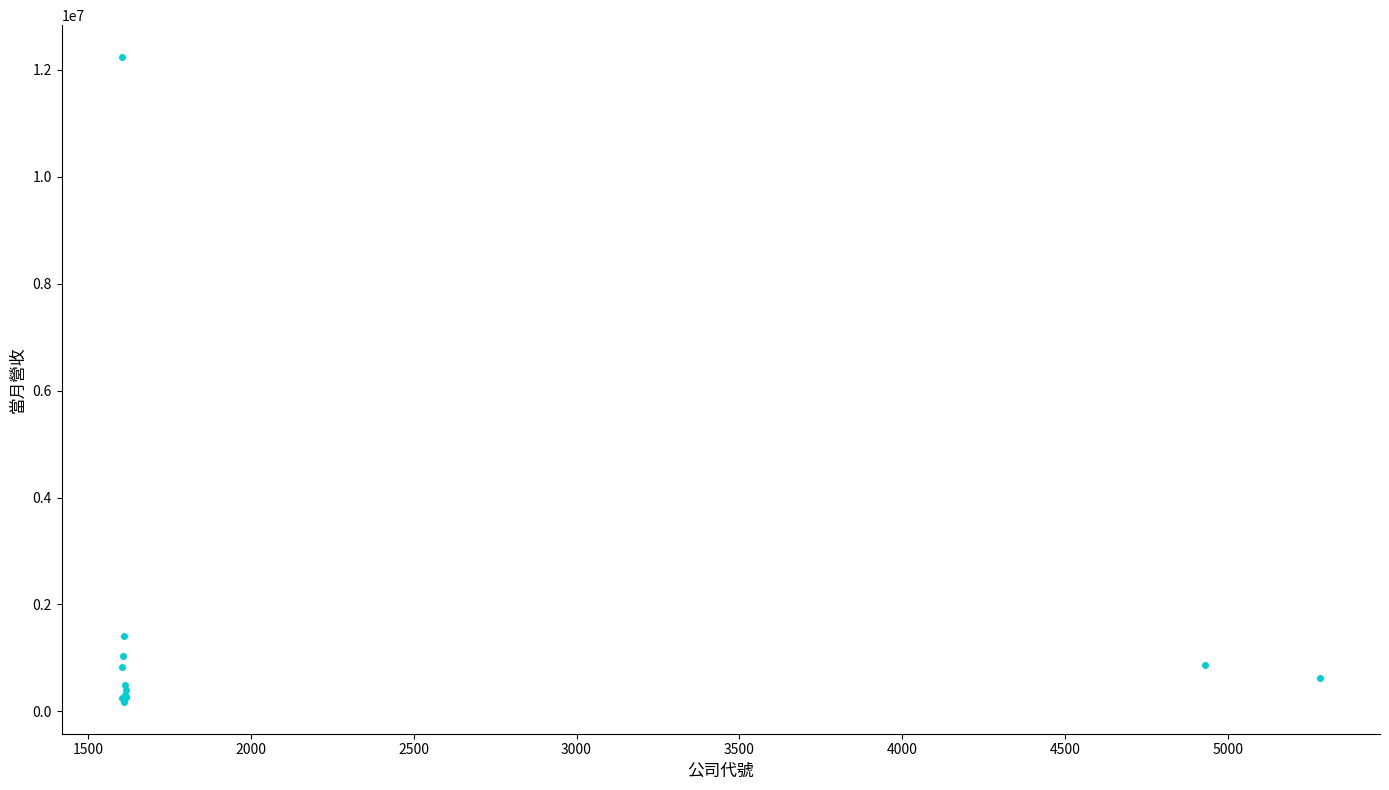

What Y value in the scatter plot is closest to 6209001?

1404240